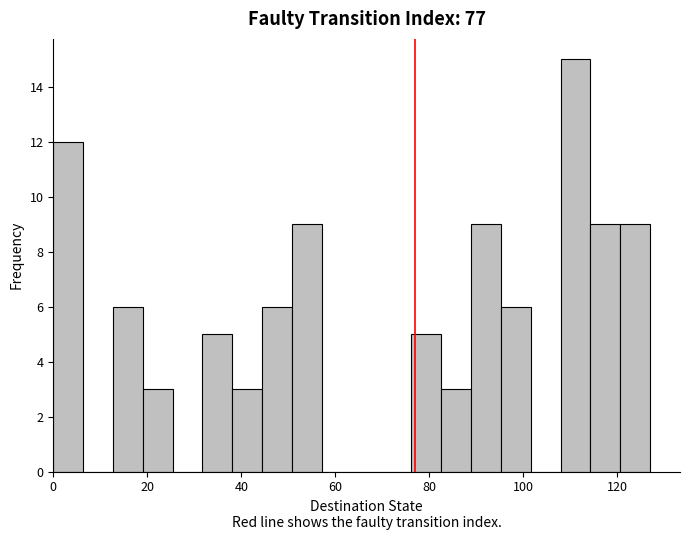

Around what value on the x-axis is the tallest bar? Give the approximate position of its centre, as read against the axis.

112